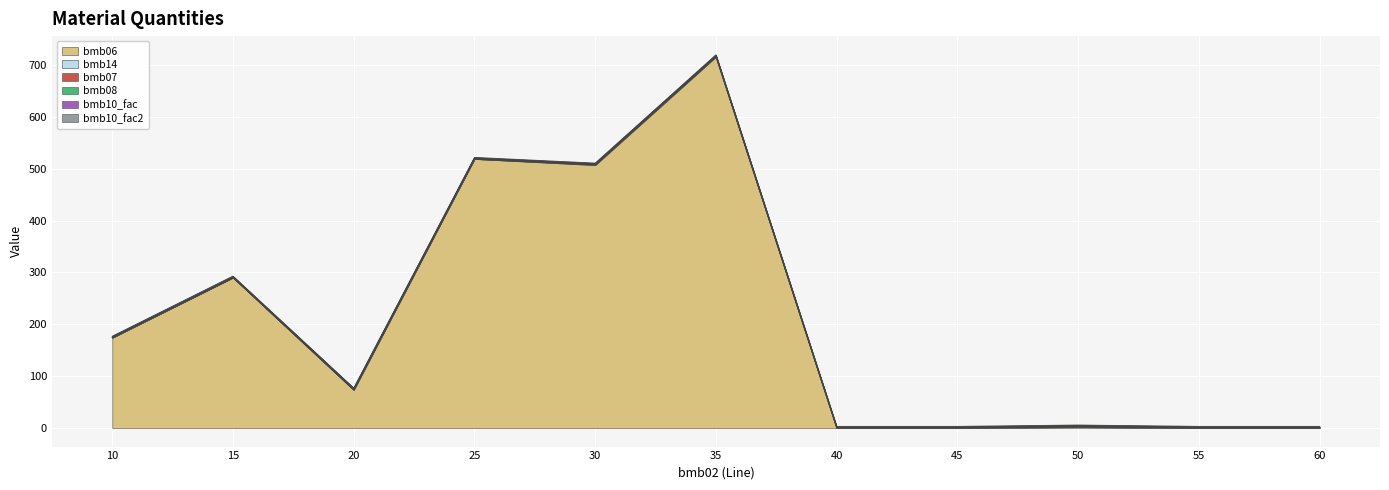

What is the value of the bmb10_fac point at the 2nd from the left?

1.0